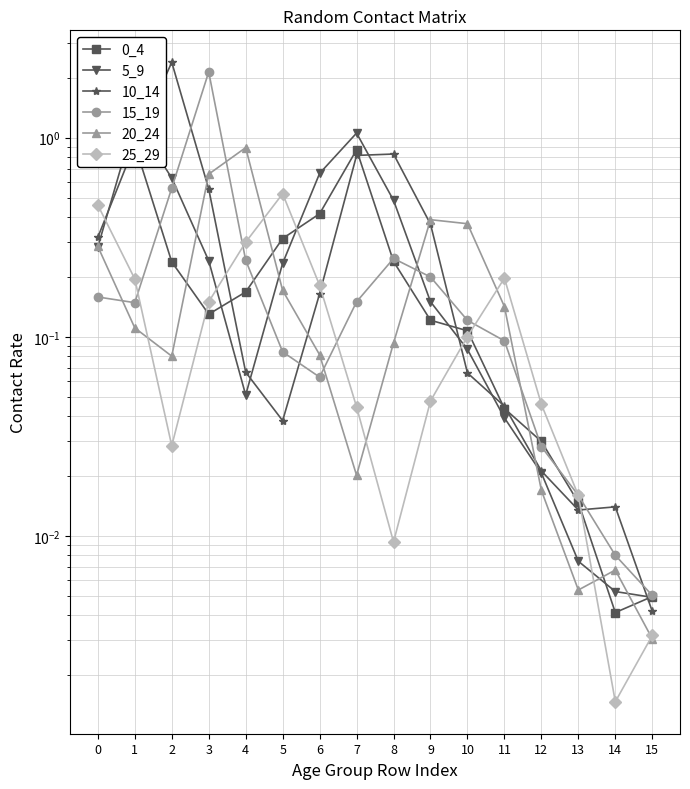

How many intersections are there between 20_24 and 25_29?

6